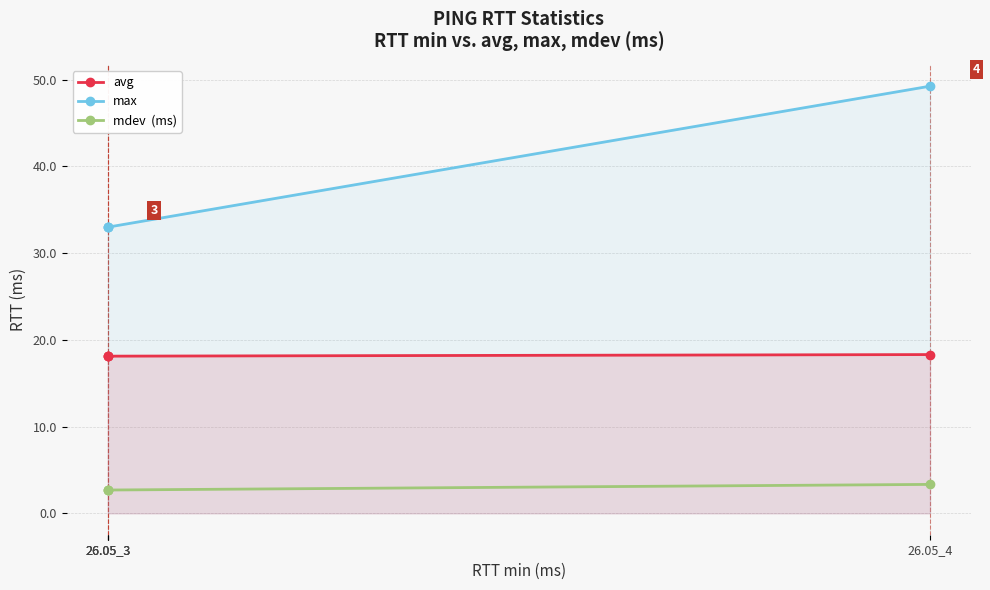

True or false: avg and max cross at least once.

False